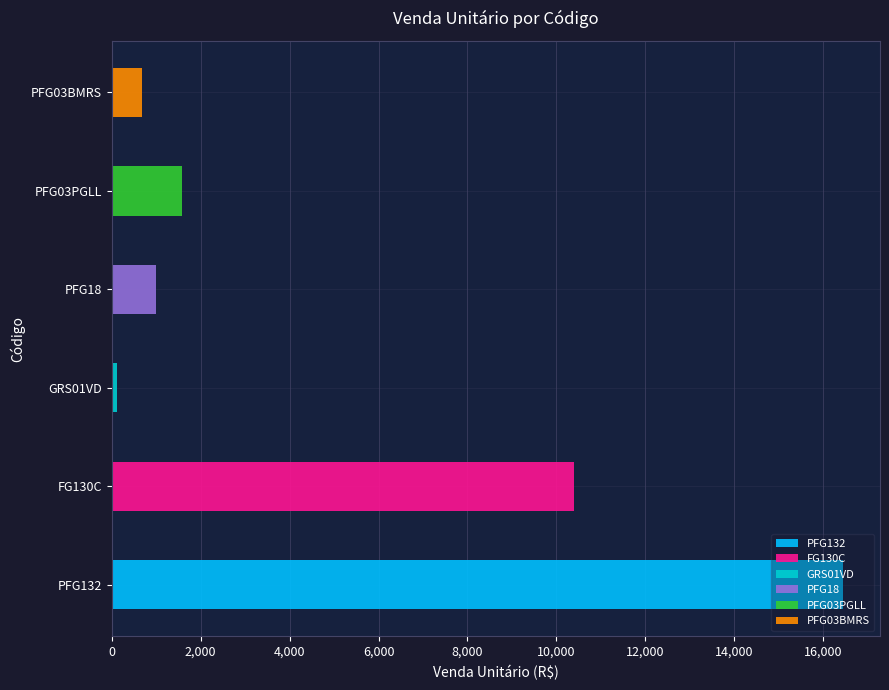

The chart shows a value of 1585.9 at PFG03PGLL. True or false?

True